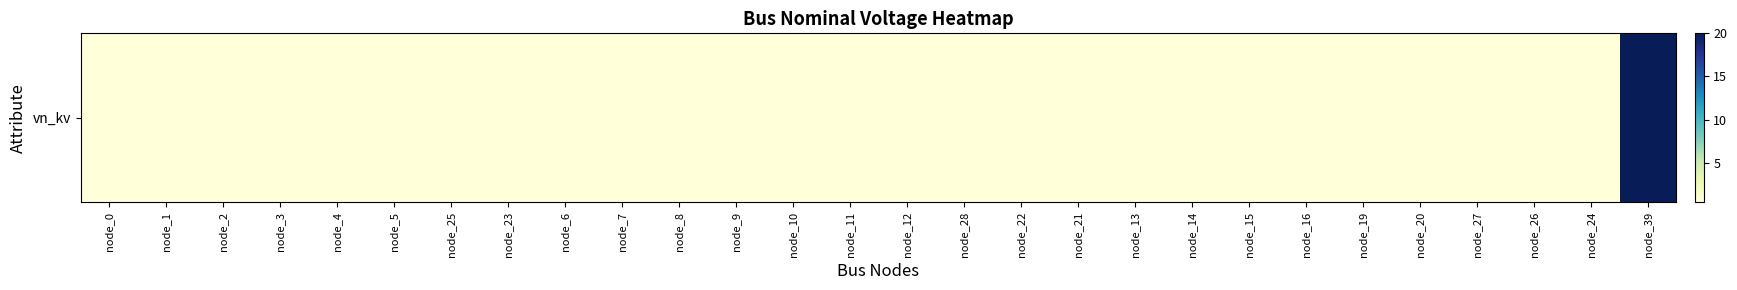

Reading left to right, list all the values displayed in this chart.

node_0=0.4	node_1=0.4	node_2=0.4	node_3=0.4	node_4=0.4	node_5=0.4	node_25=0.4	node_23=0.4	node_6=0.4	node_7=0.4	node_8=0.4	node_9=0.4	node_10=0.4	node_11=0.4	node_12=0.4	node_28=0.4	node_22=0.4	node_21=0.4	node_13=0.4	node_14=0.4	node_15=0.4	node_16=0.4	node_19=0.4	node_20=0.4	node_27=0.4	node_26=0.4	node_24=0.4	node_39=20.0